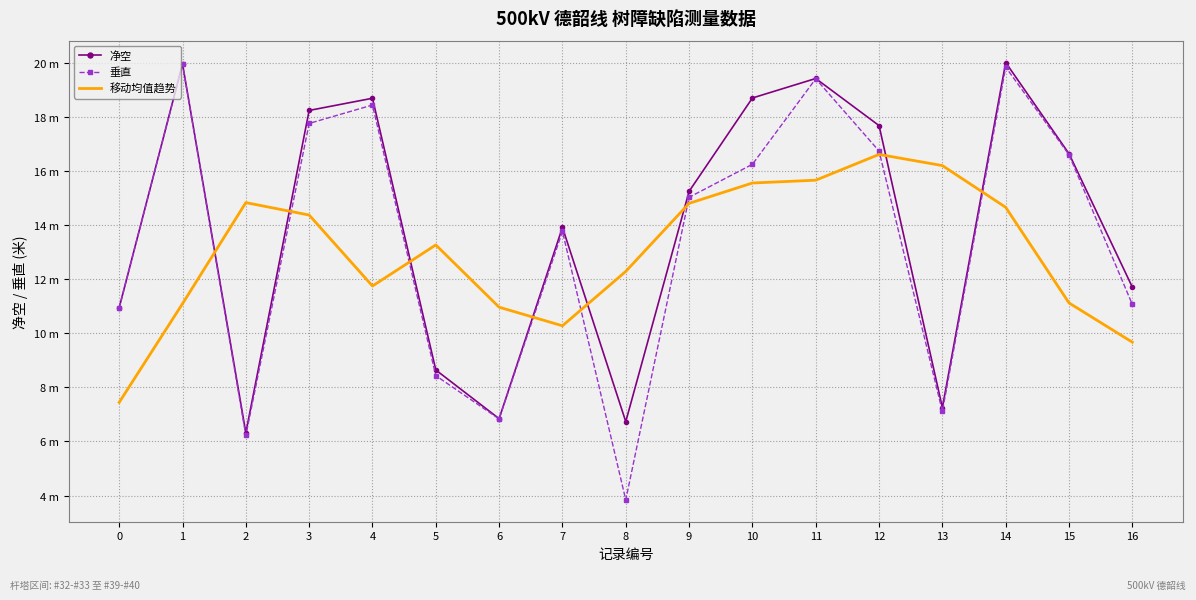

Which series ends up on top after the final intersection of 移动均值趋势 and 净空?

净空